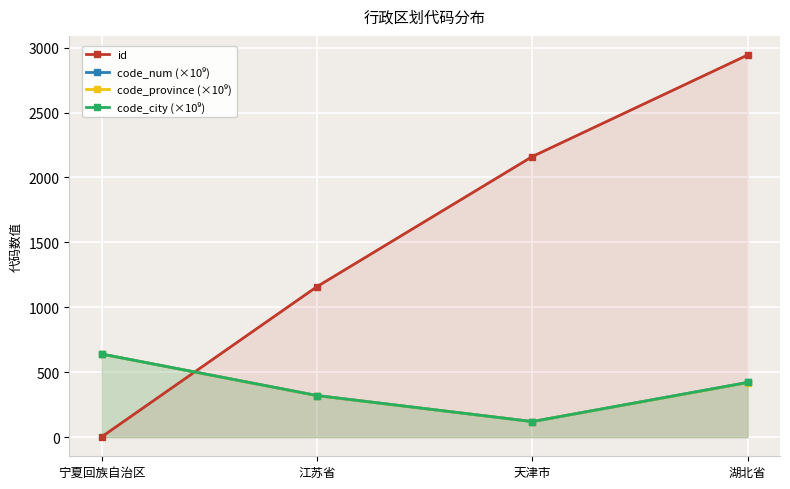

What is the sum of all code_num (×10⁹) values?

1502.4